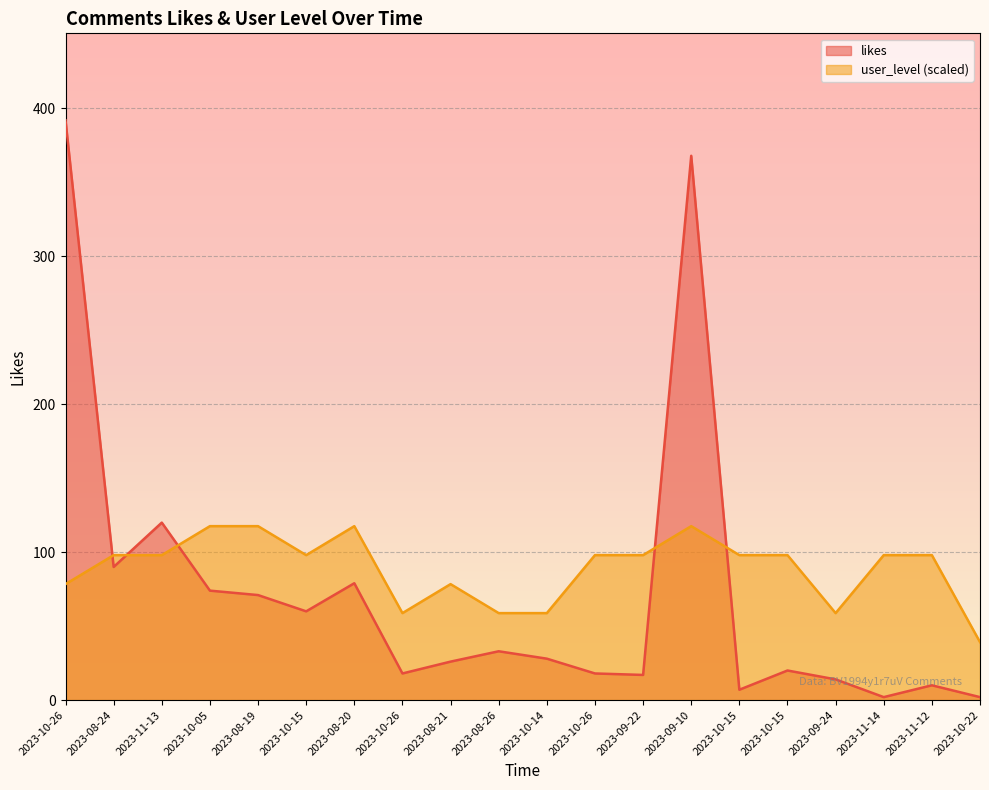

How many times do user_level and likes cross each other?

5